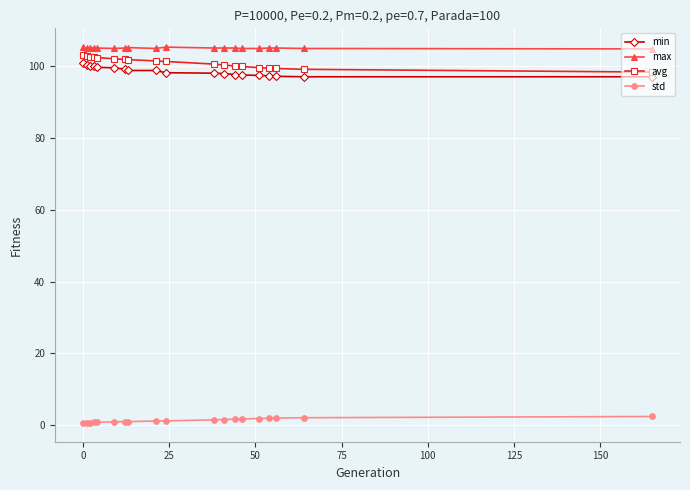

What is the average value of the max series?

105.0